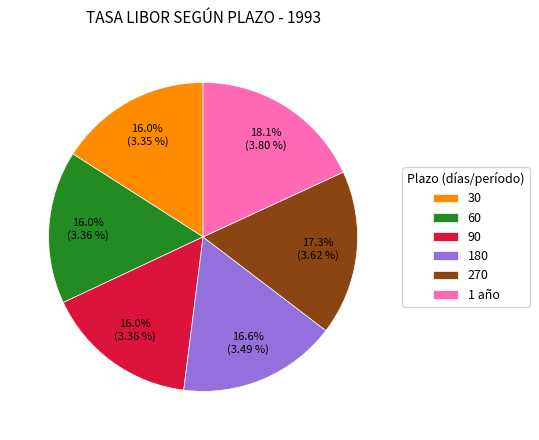

What portion of the pie excludes 270?

82.7%